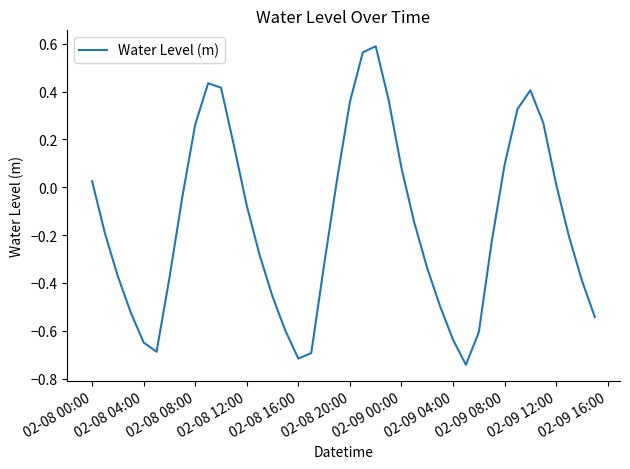

What is the difference between the second highest and minimum values?

1.3